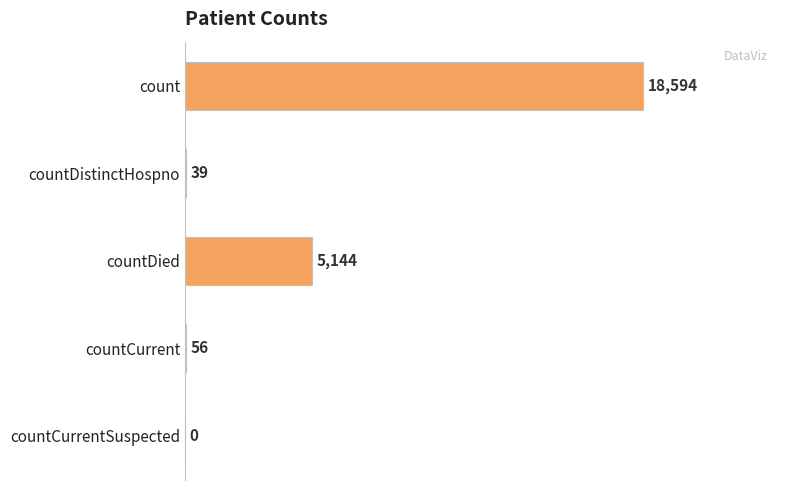

Reading top to bottom, transcribe all the data shown in this chart.

count=18594	countDistinctHospno=39	countDied=5144	countCurrent=56	countCurrentSuspected=0